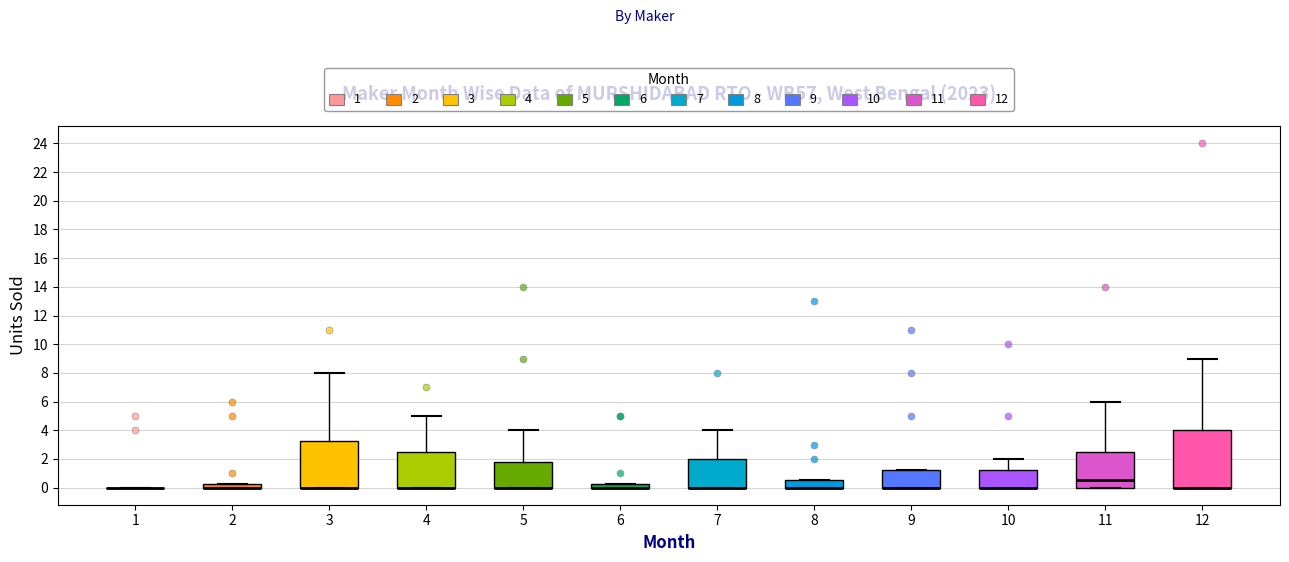

Where does the upper whisker of the box at x = 12 end on the y-axis? The values are not printed on the chart, so give them approximately, as read against the axis.

9.0